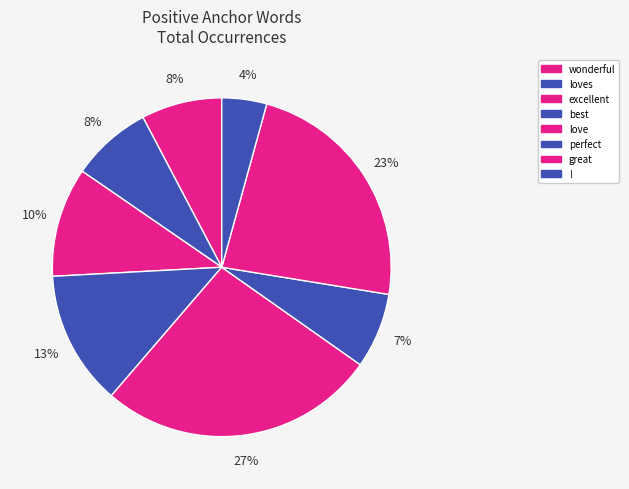

How many slices are in this pie chart?

8